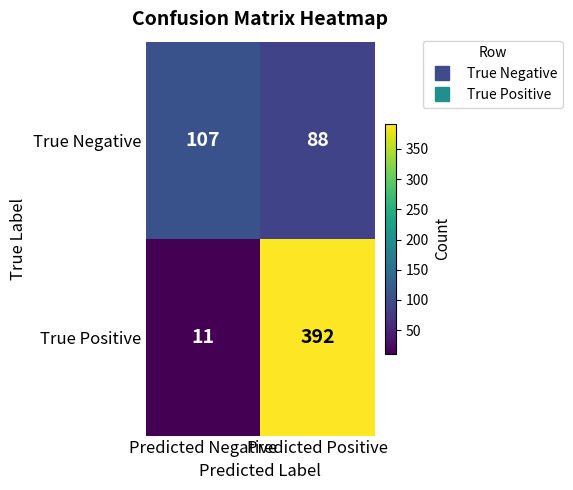

What is the difference between the highest and lowest values at Predicted Negative?

96